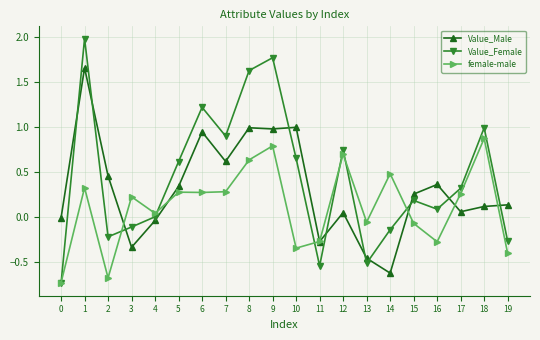

What is the total value across all series at 18?

2.0